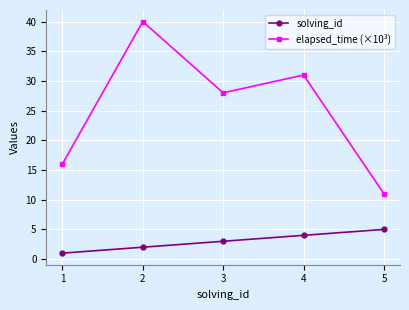

Where is elapsed_time (×10³) nearest to the value 25?

3